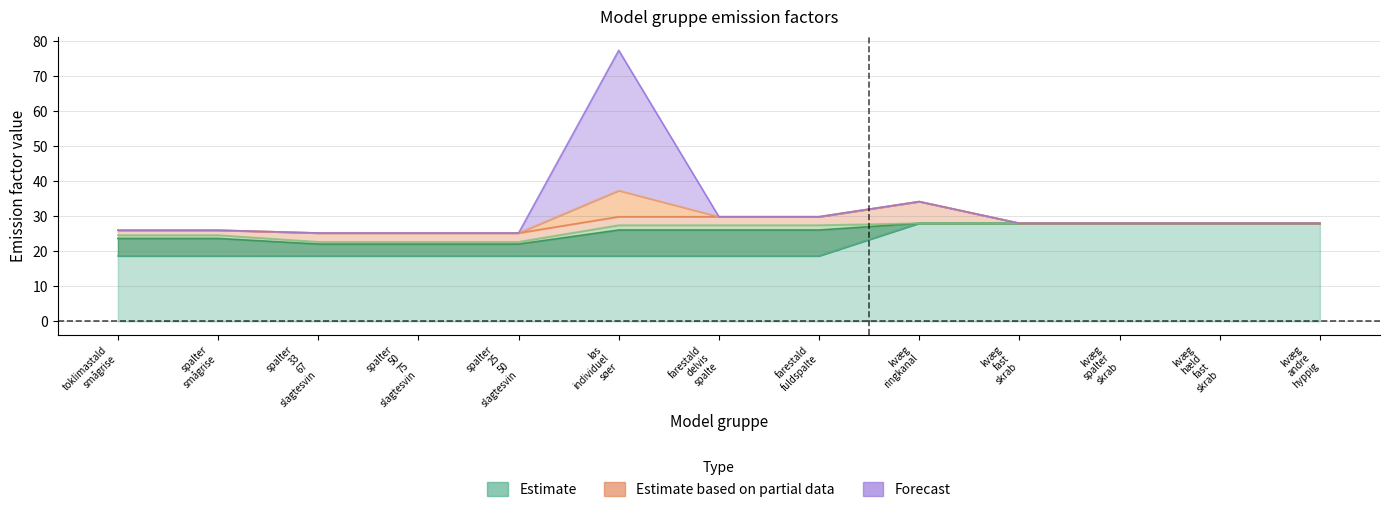

Does the chart display data point markers on the line(s)?

No